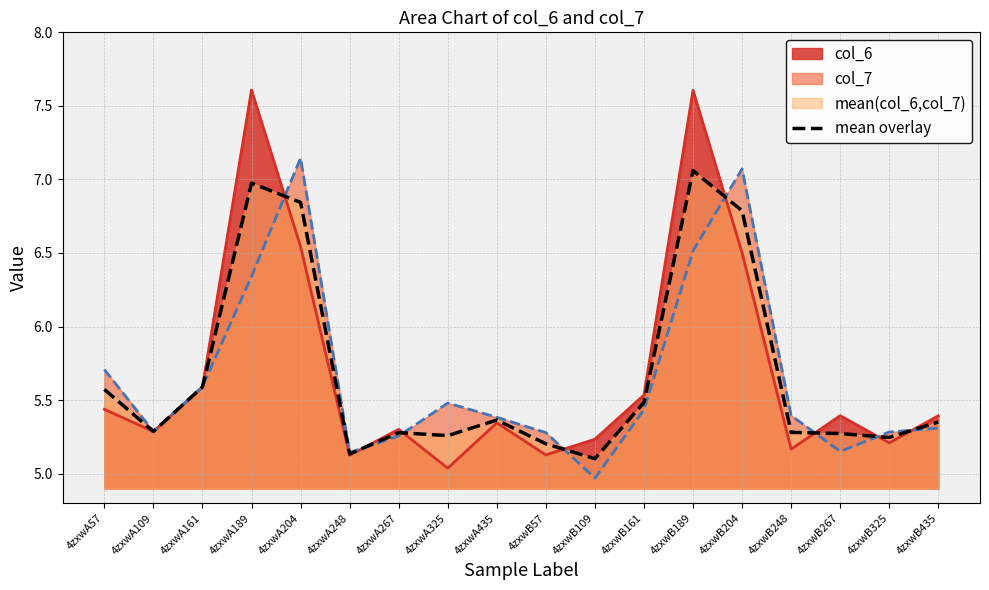

Where is the data nearest to the value 6?

4zxwA161